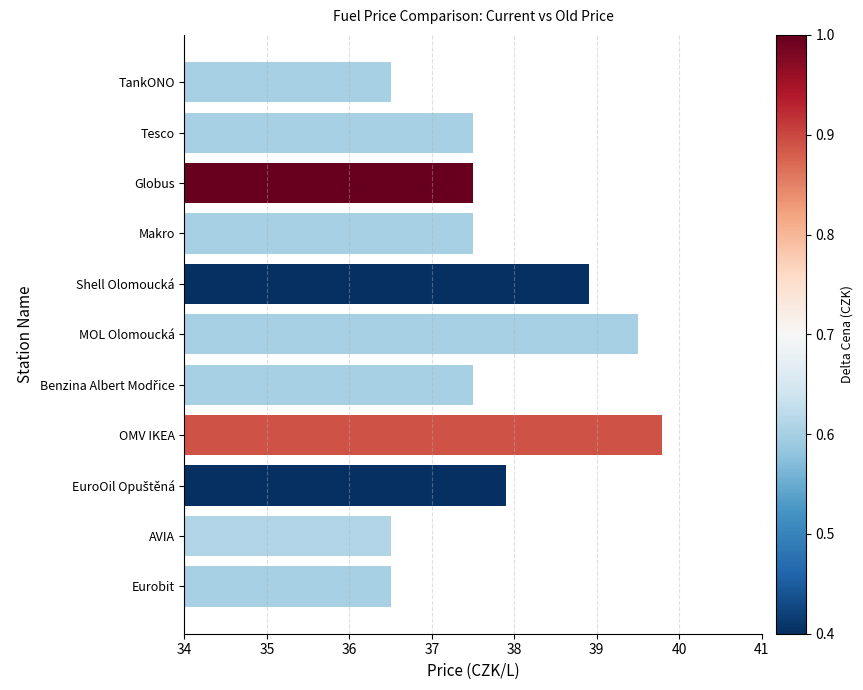

What is the label of the 1st bar from the bottom?

Eurobit